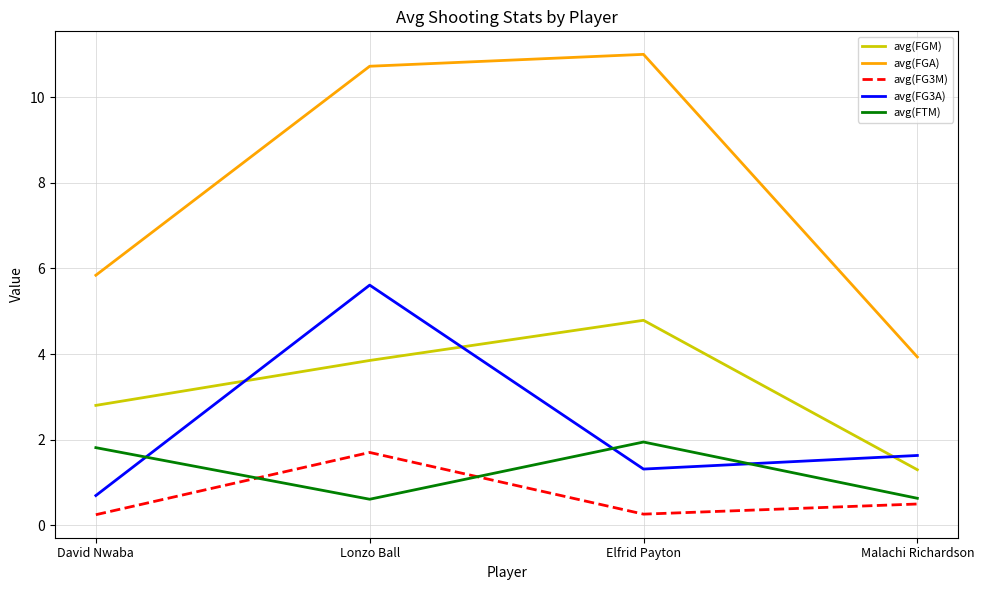

How many avg(FTM) values are between 0 and 1?

2